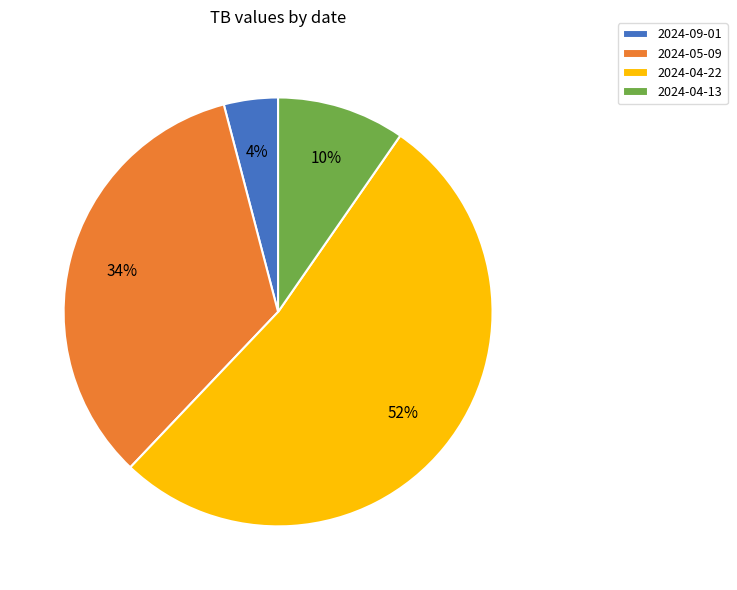

Combined, do 2024-04-22 and 2024-04-13 account for over 50%?

Yes